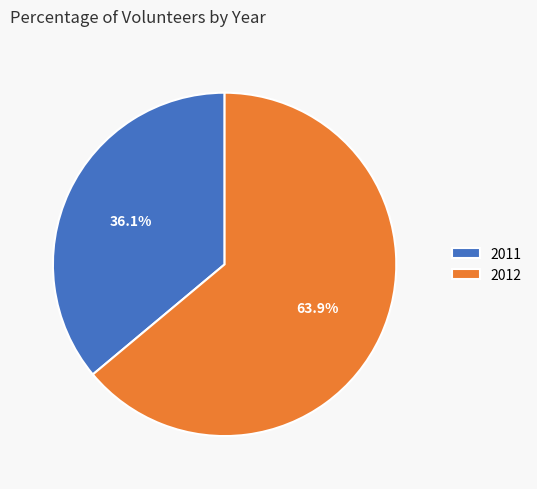

Rank the categories by value from lowest to highest.

2011, 2012